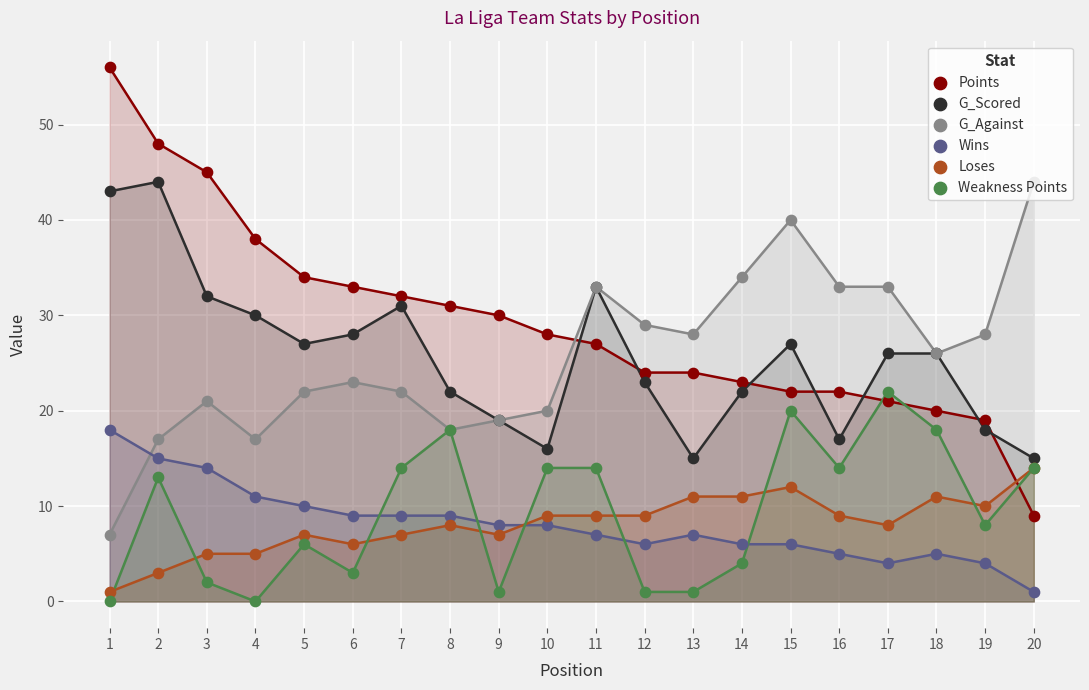

What are all the series names shown in the legend?

Points, G_Scored, G_Against, Wins, Loses, Weakness Points